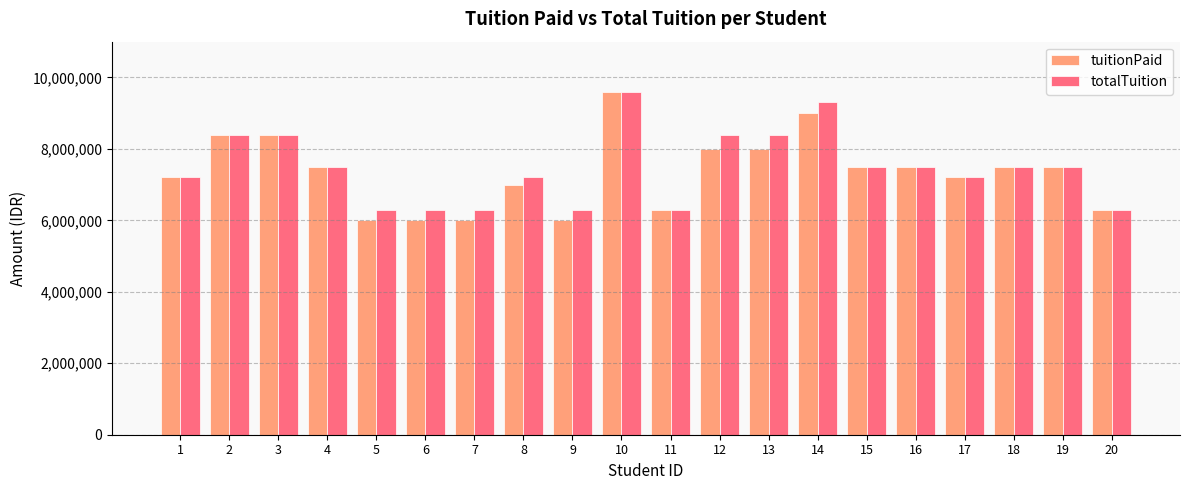

Are the bars horizontal?

No